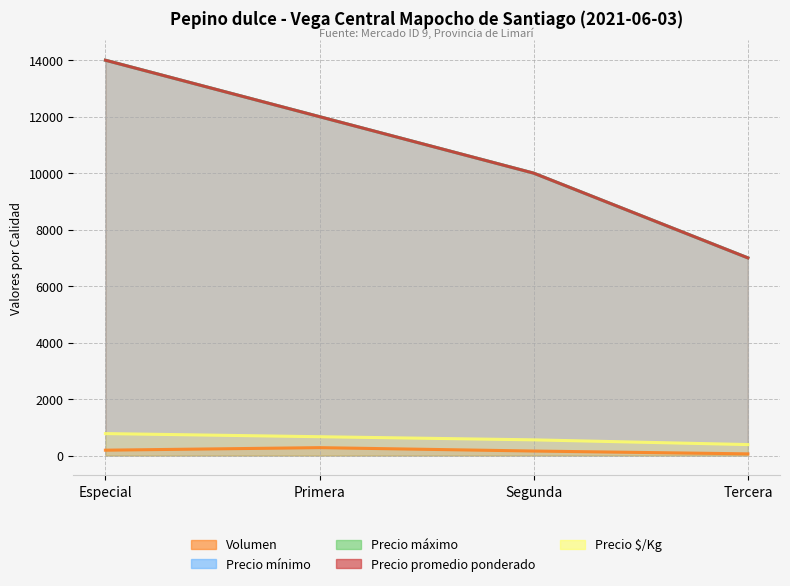

Reading right to left, transcribe all the data shown in this chart.

Volumen: 60	160	280	190
Precio mínimo: 7000	10000	12000	14000
Precio máximo: 7000	10000	12000	14000
Precio promedio ponderado: 7000	10000	12000	14000
Precio $/Kg: 389	556	667	778